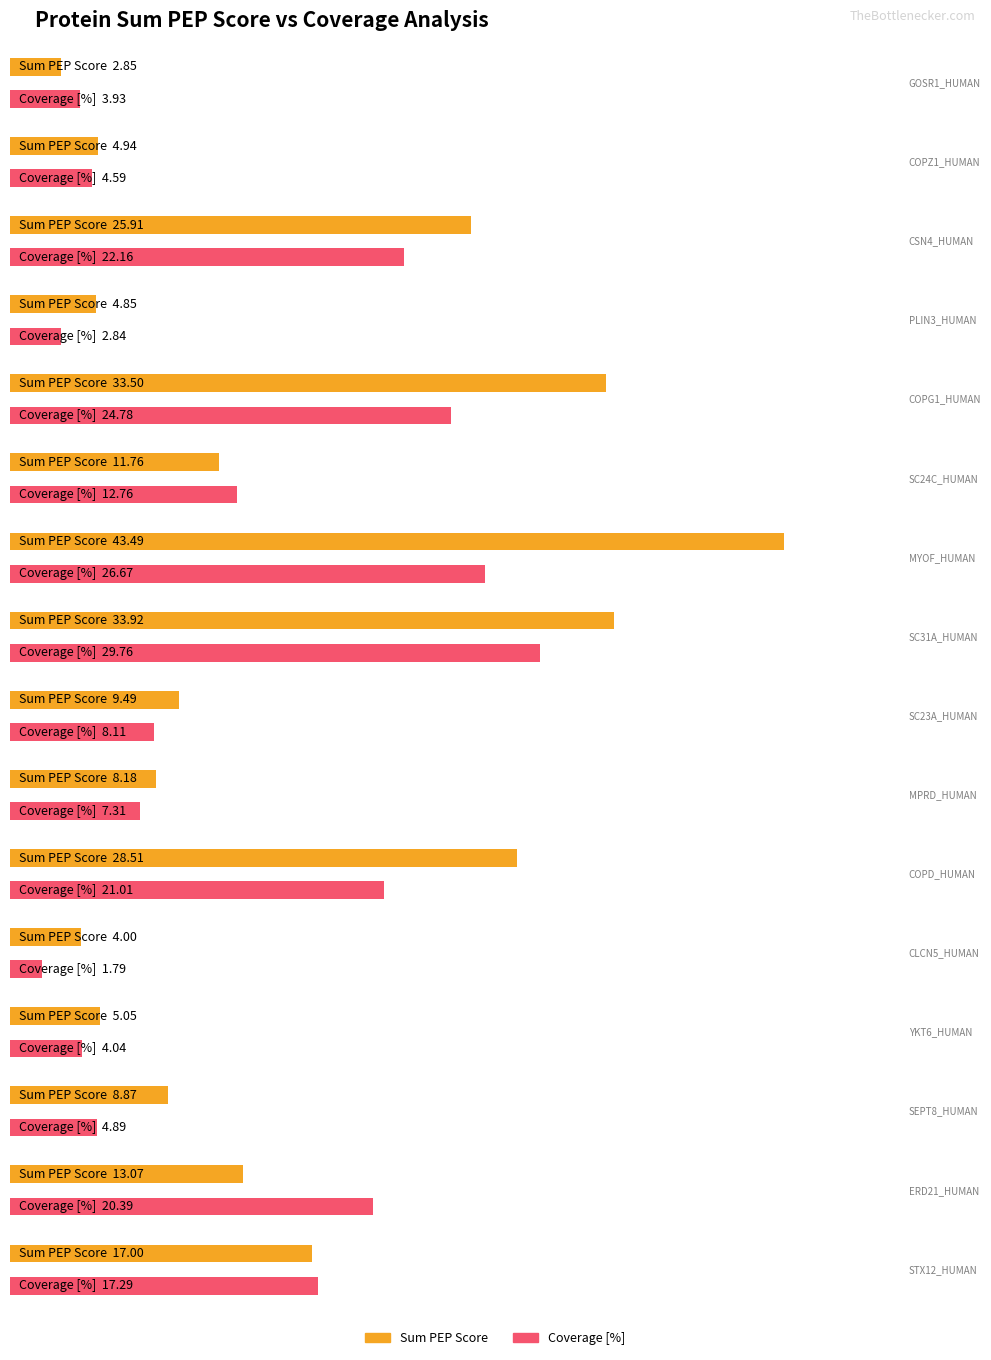

Where is Maximum utilization nearest to the value 15?

SC24C_HUMAN